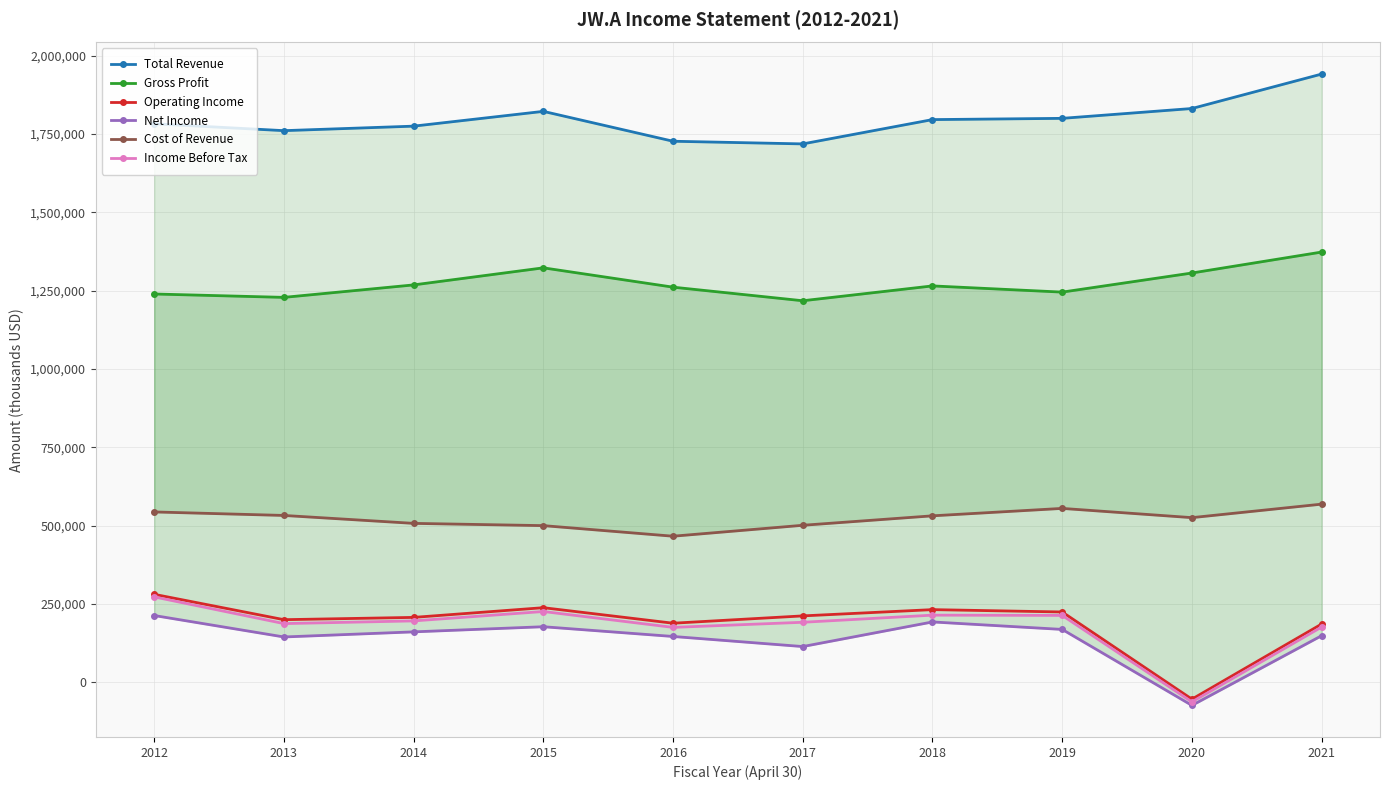

At 2019, list the series in order from largest to smallest.

Total Revenue, Gross Profit, Cost of Revenue, Operating Income, Income Before Tax, Net Income